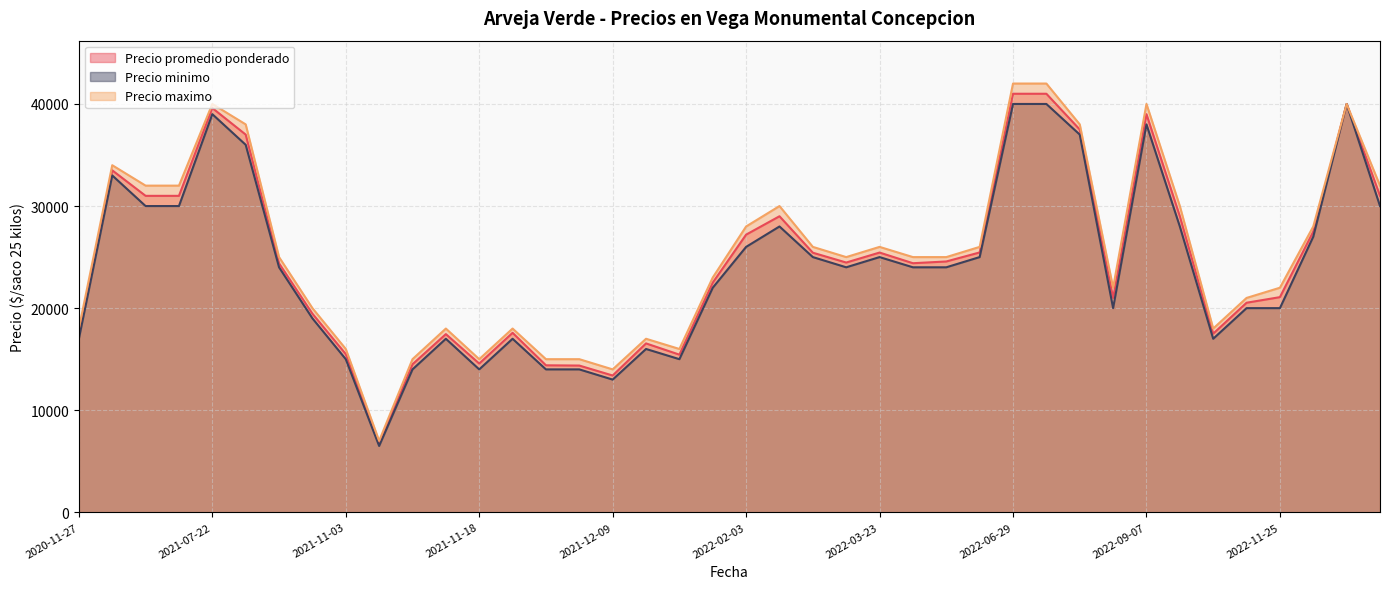

At 2021-12-09, list the series in order from largest to smallest.

Precio maximo, Precio promedio ponderado, Precio minimo